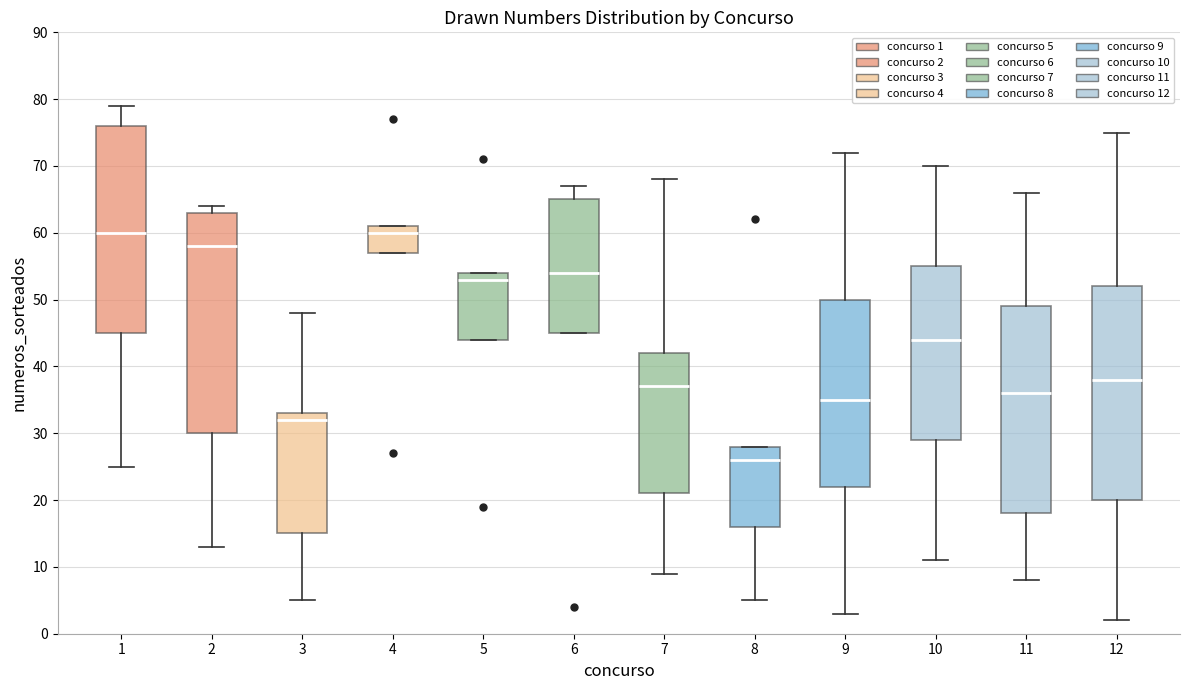

Which box is the tallest, from its lower edge to its upper edge?

2